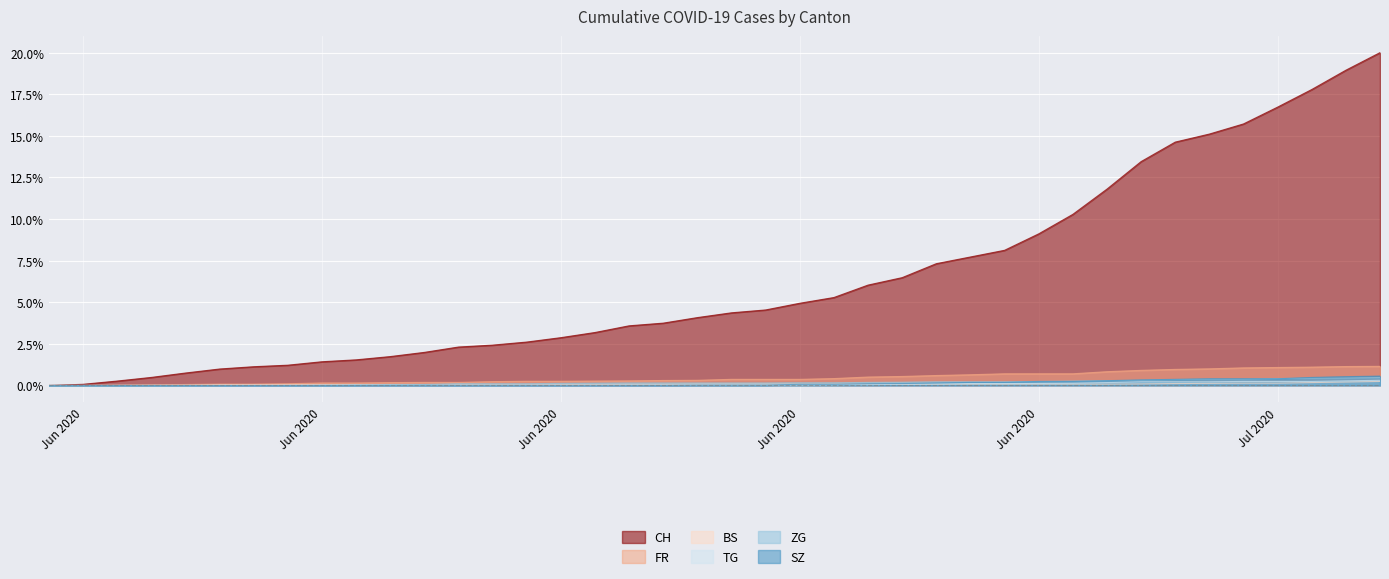

Between 2020-07-01 and 2020-06-01, which is larger?

2020-07-01